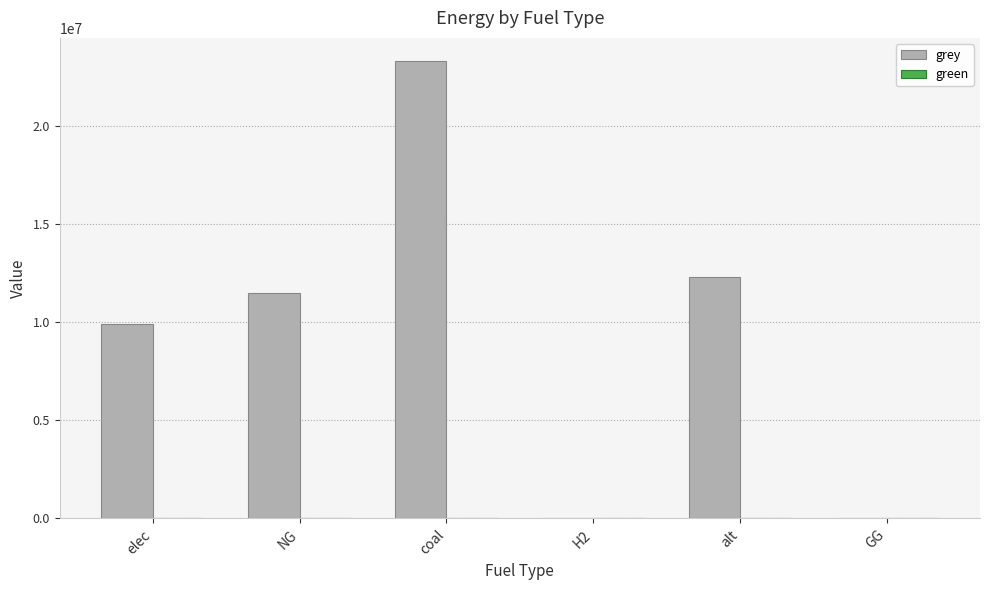

What is the change in value from coal to H2?

-23333392.0